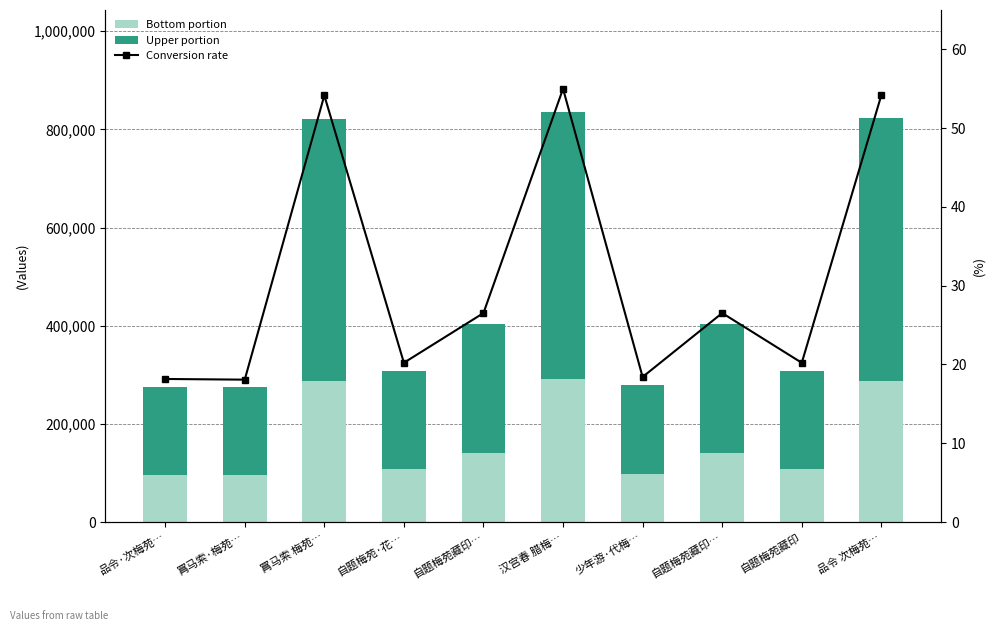

What is the difference between the second highest and second lowest values in the Conversion rate series?

36.0